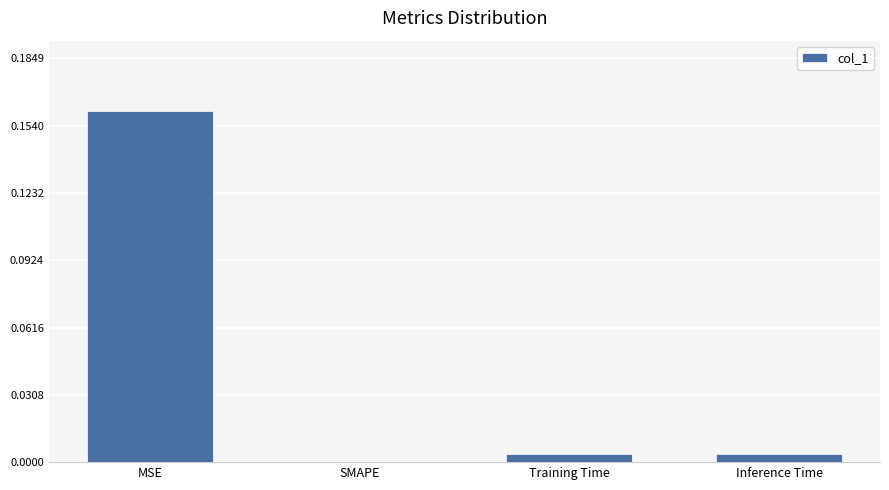

Which has a higher value, Training Time or SMAPE?

Training Time